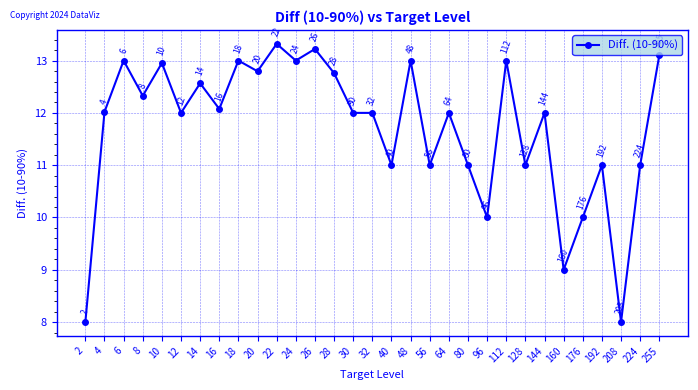

What is the change in value from 28 to 160?

-3.8